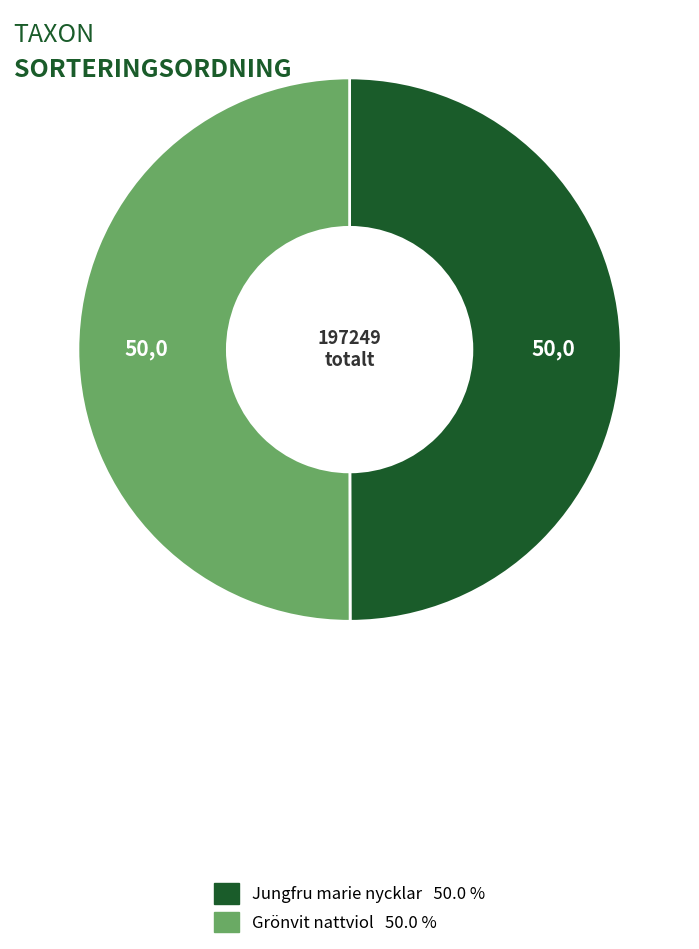

How many slices are in this pie chart?

2